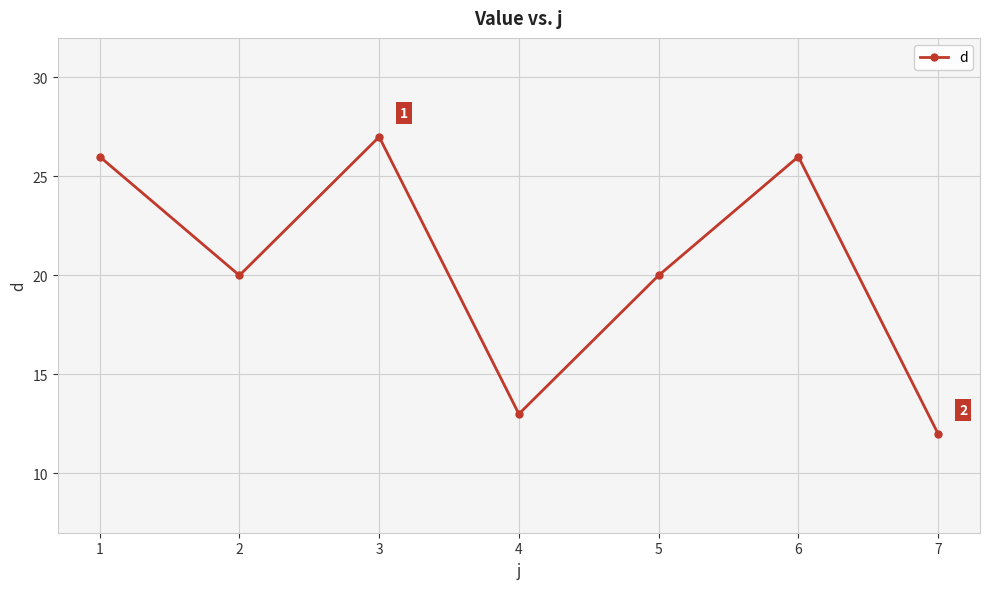

True or false: the data shows 48 at 3.

False